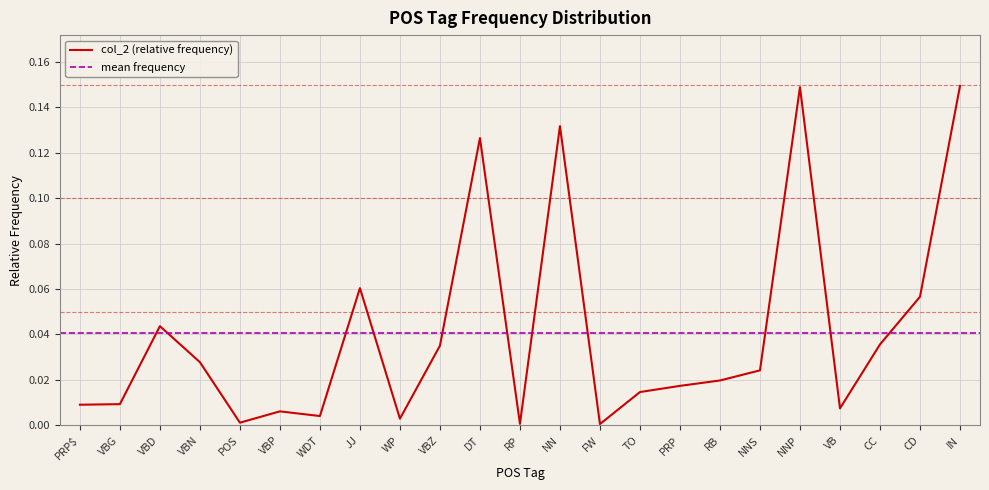

What is the label of the 11th point from the left?

DT